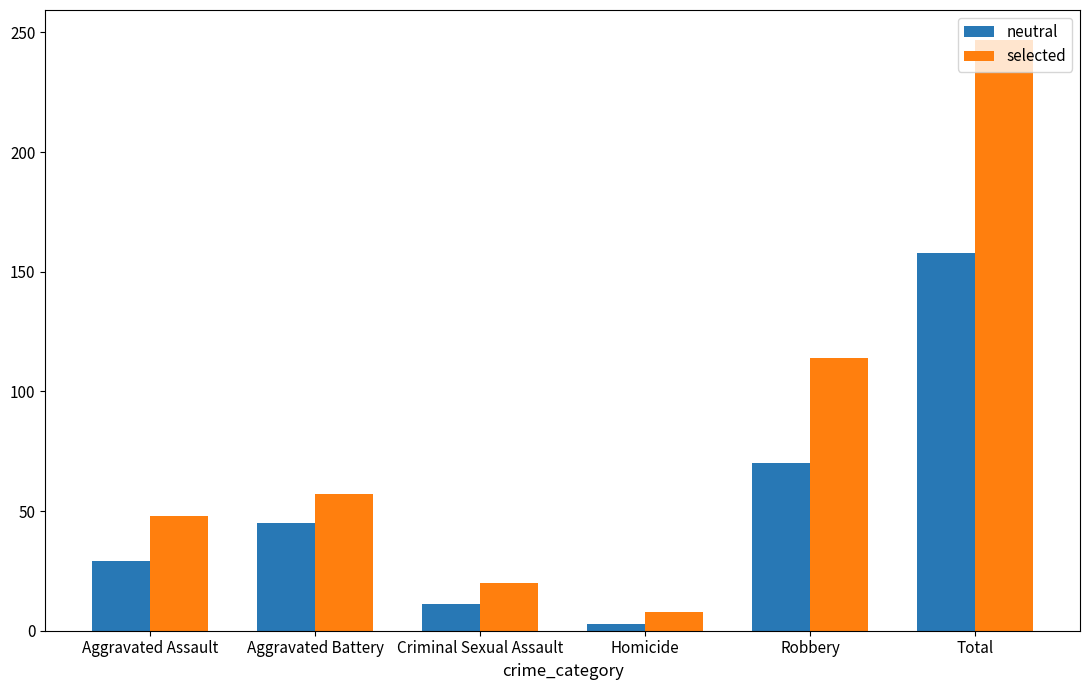

What is the difference between the maximum and second lowest values in the neutral series?

147